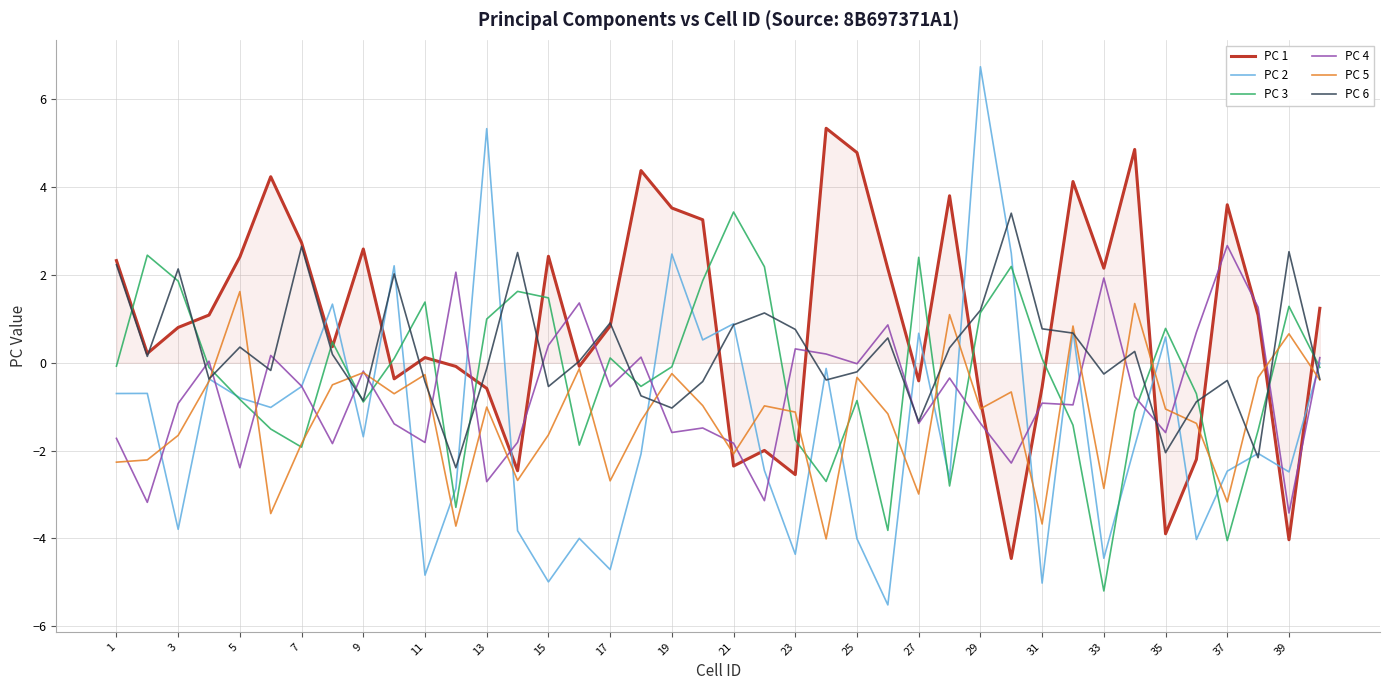

Which series has the largest range (max minus min)?

PC 2